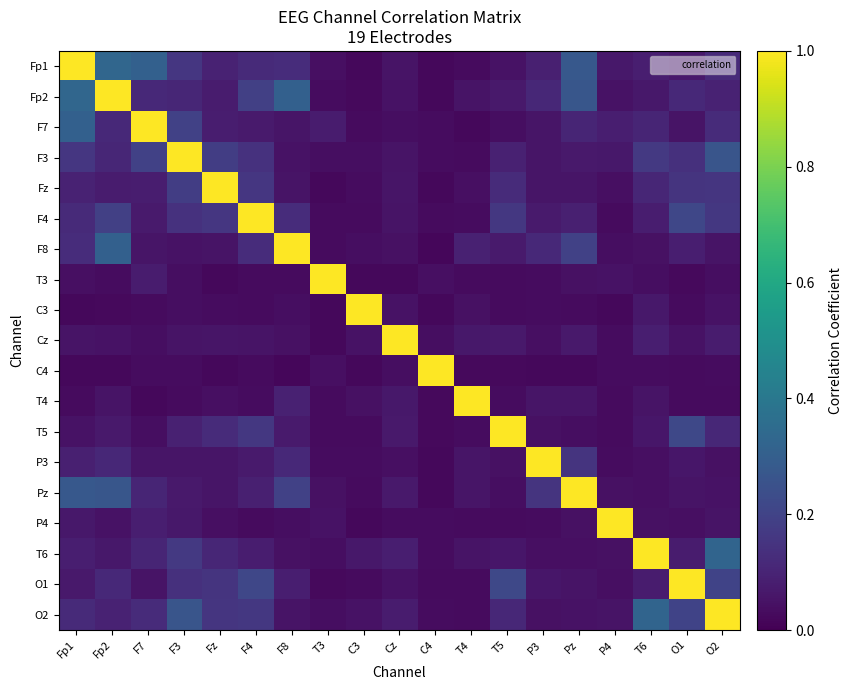

How many categories are shown in the chart?

19